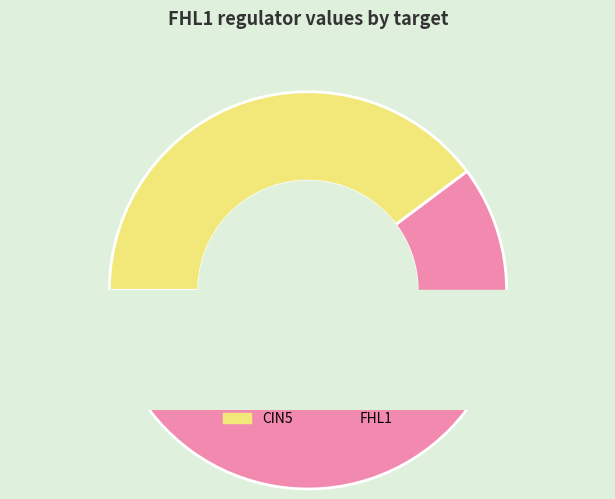

How much of the chart is everything except AFT2?

100.0%